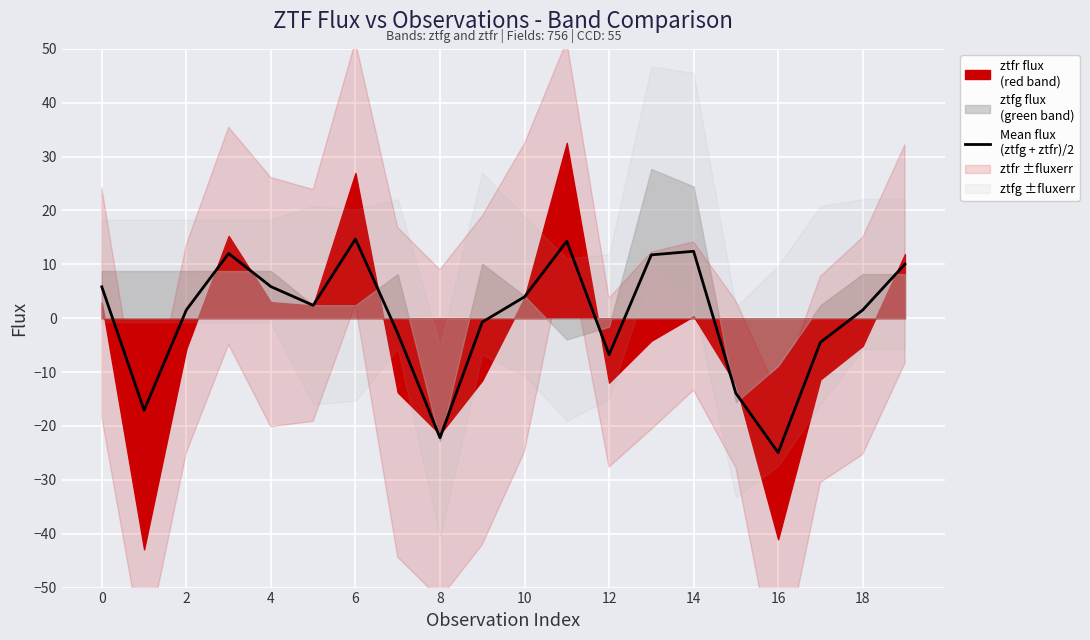

What is the sum of the values at 18 and 2?

-15.6